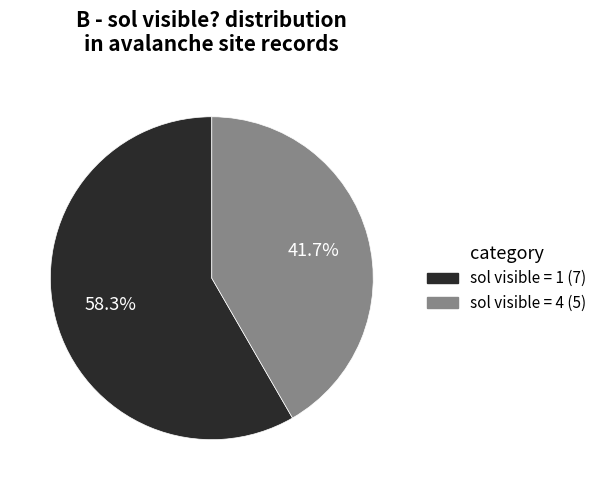

Does any single category account for the majority?

Yes